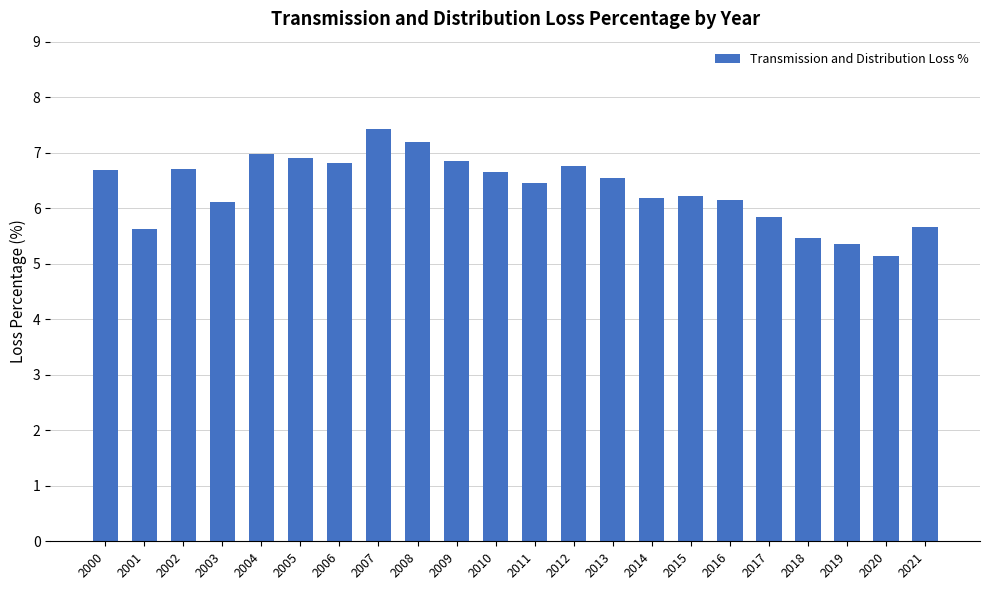

What is the difference between the second highest and second lowest values?

1.8